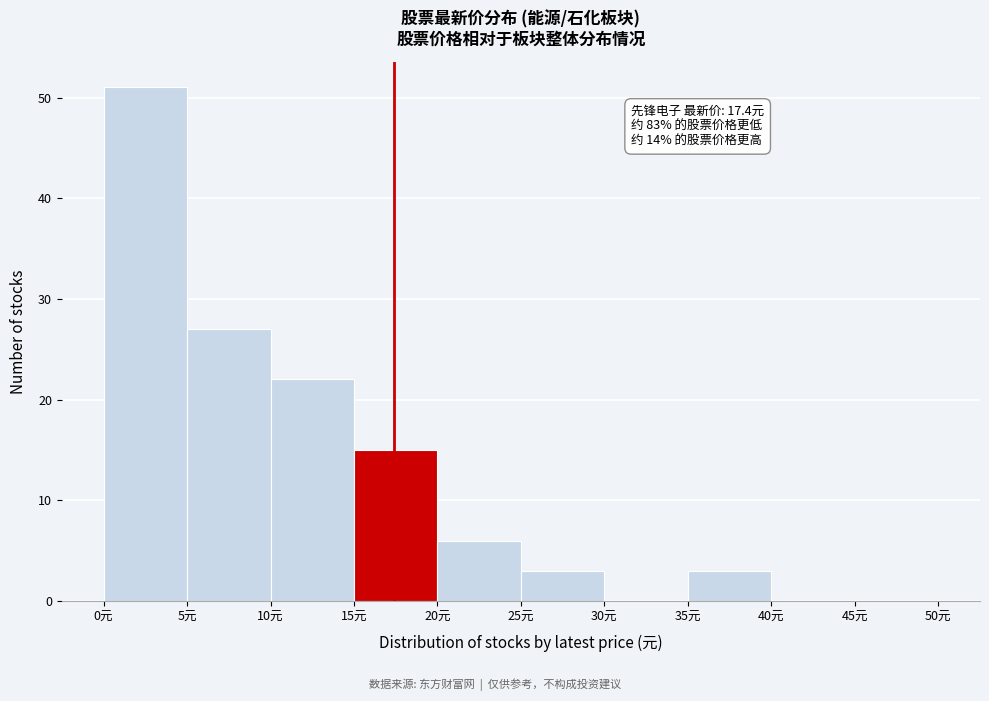

Which range on the x-axis has the tallest bar?

0 to 5